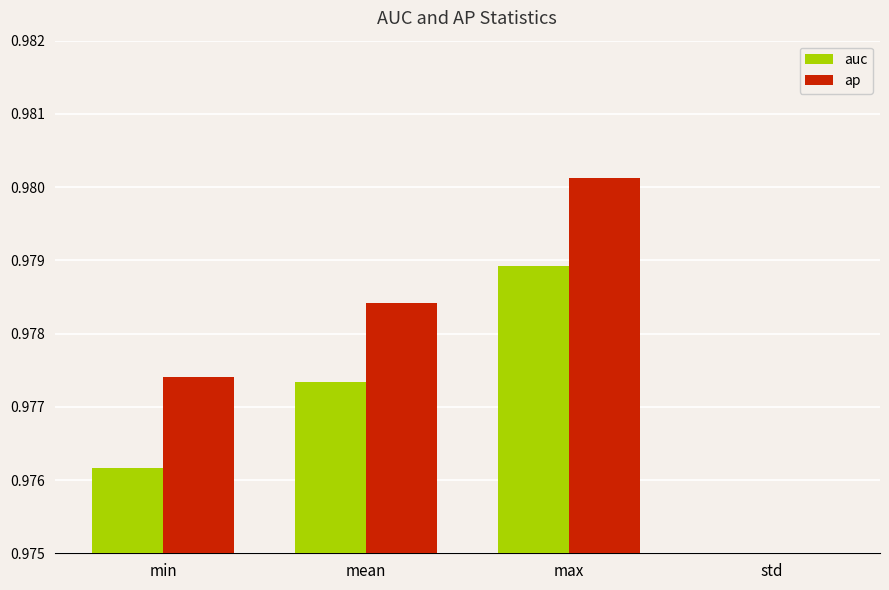

What is the difference between the ap values at min and std?

1.0